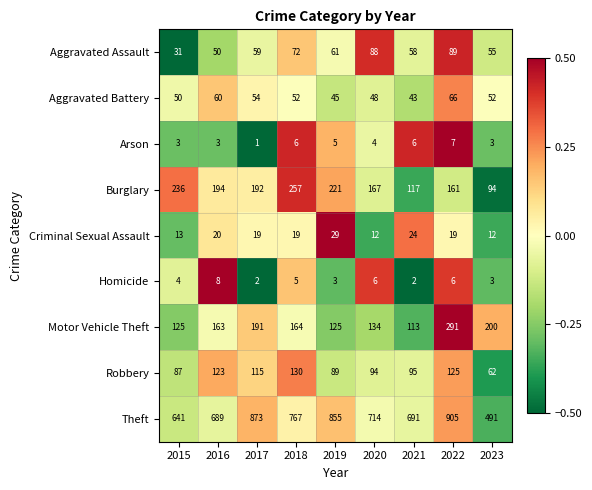

What is the sum of the Aggravated Assault values at 2021 and 2016?

108